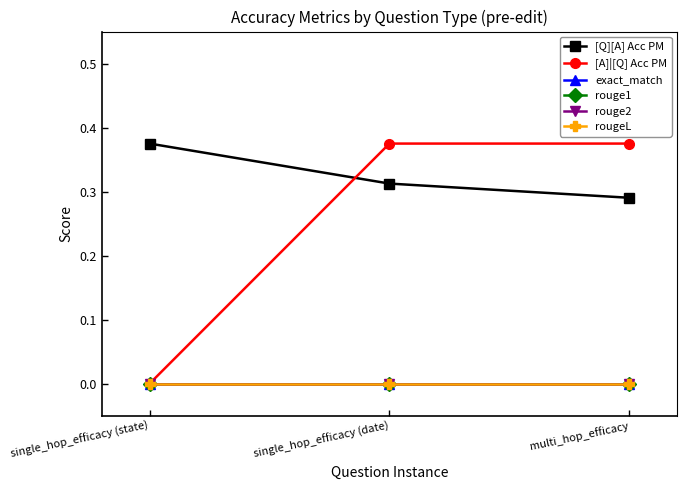

What is the label of the 3rd point from the left?

multi_hop_efficacy